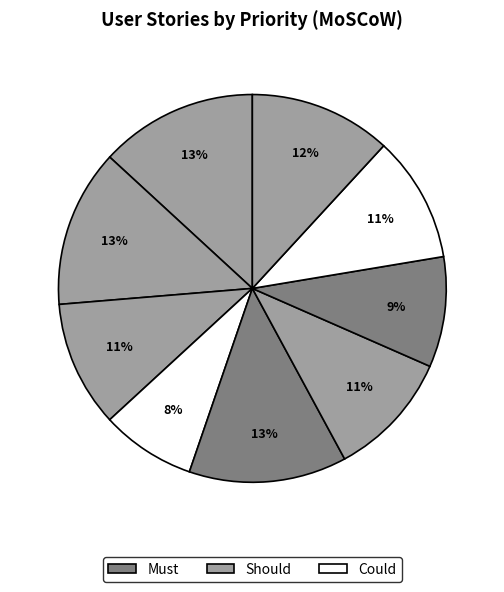

Rank the categories by value from highest to lowest.

Story 1, Story 2, Story 5, Story 9, Story 3, Story 6, Story 8, Story 7, Story 4